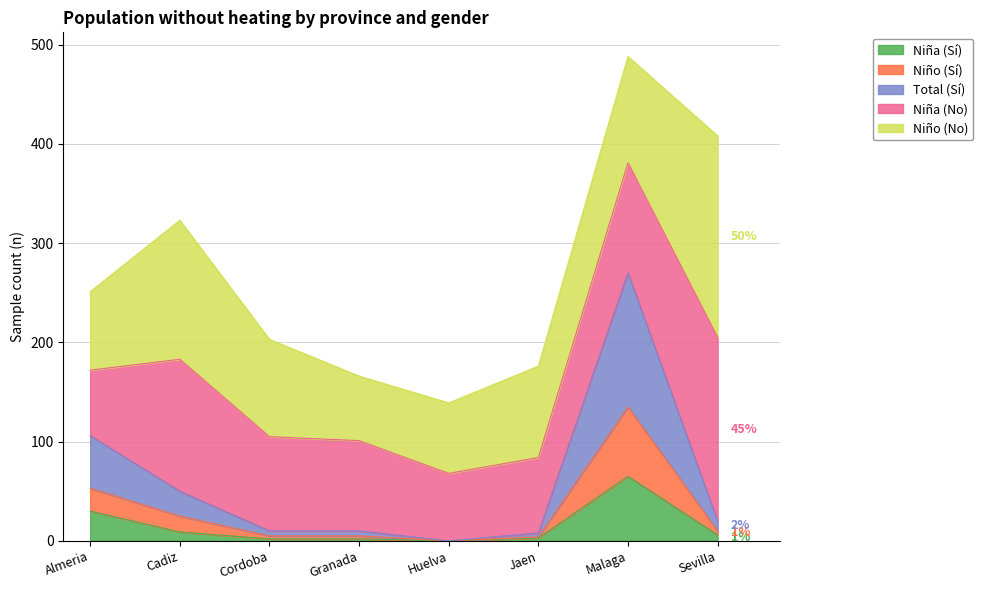

How many data points in Total (Sí) are above 20?

3